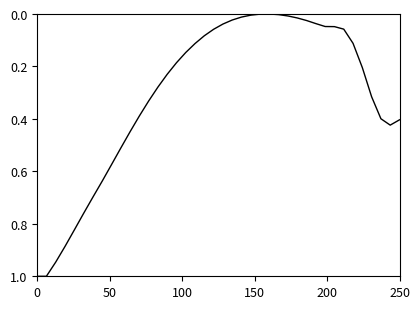

What is the maximum value shown in the chart?

1.0